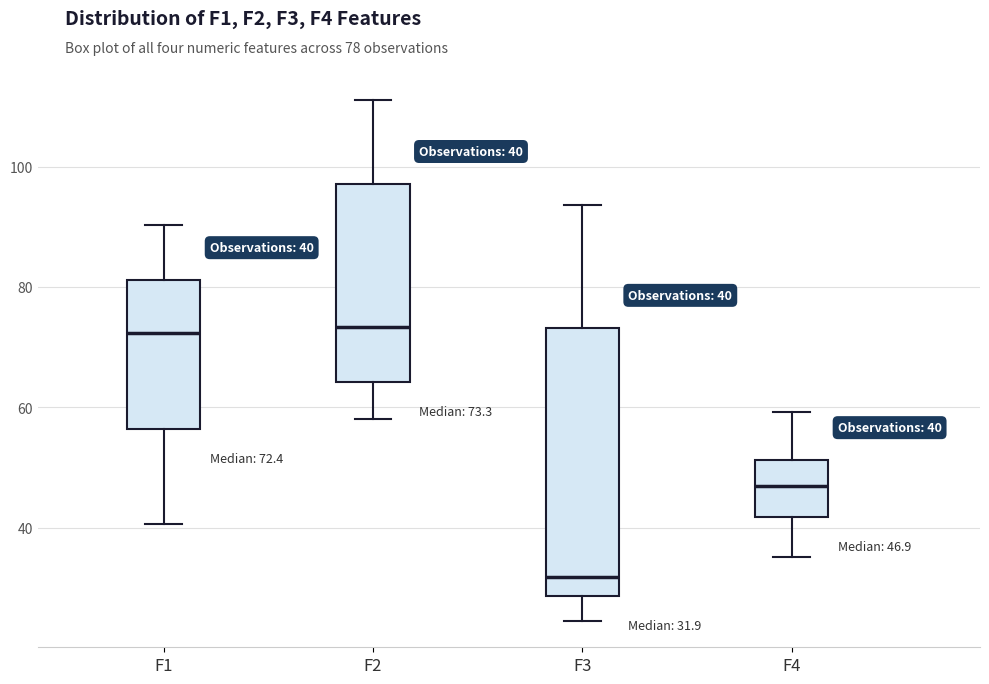

Comparing the boxes themselves (not the whiskers), which one is the tallest?

F3